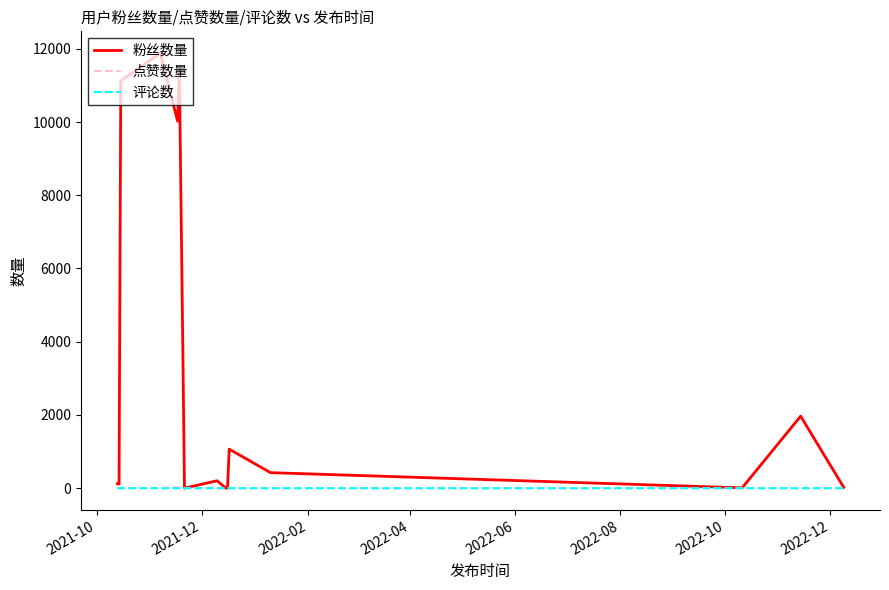

What is the maximum value shown in the chart?

11882